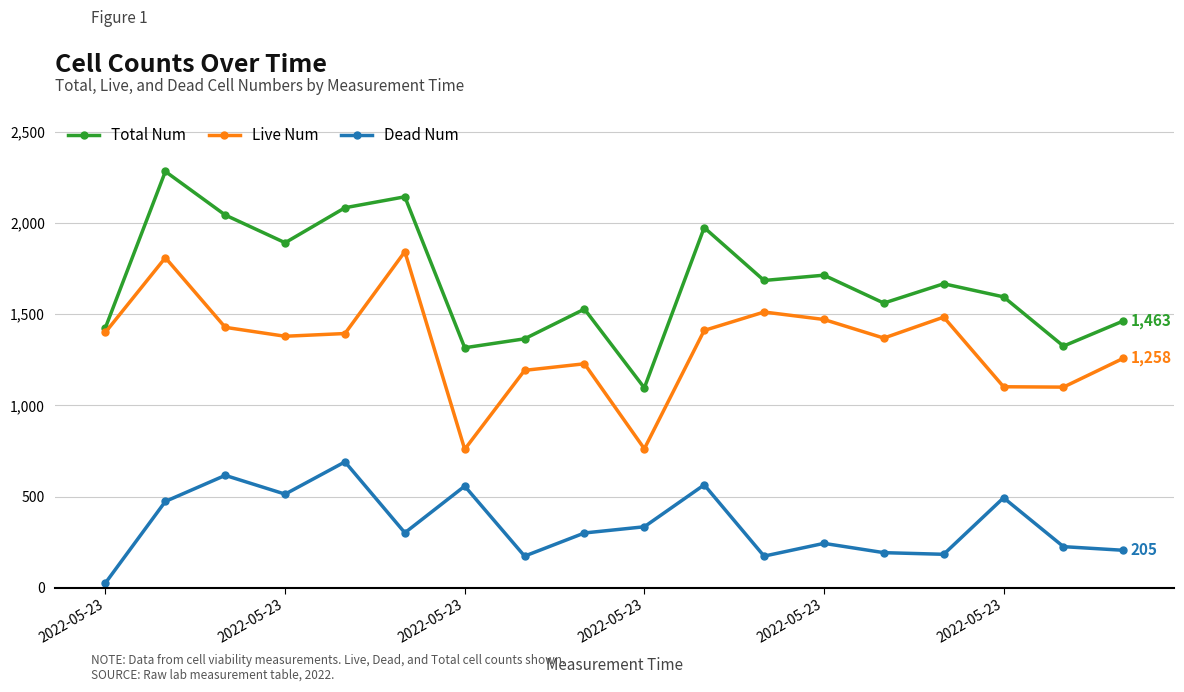

Does the chart have visible grid lines?

Yes